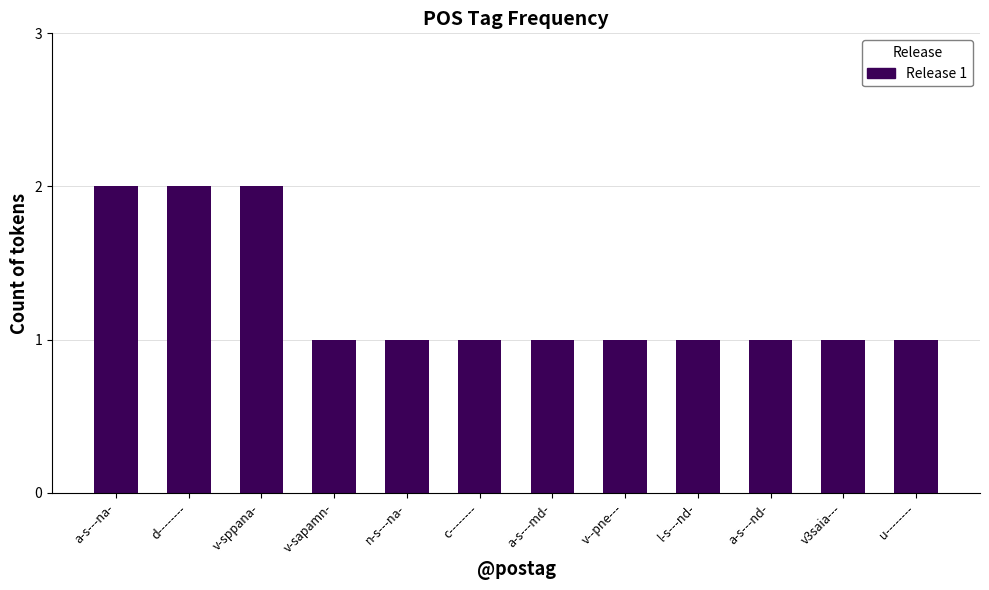

How many categories are shown in the chart?

12